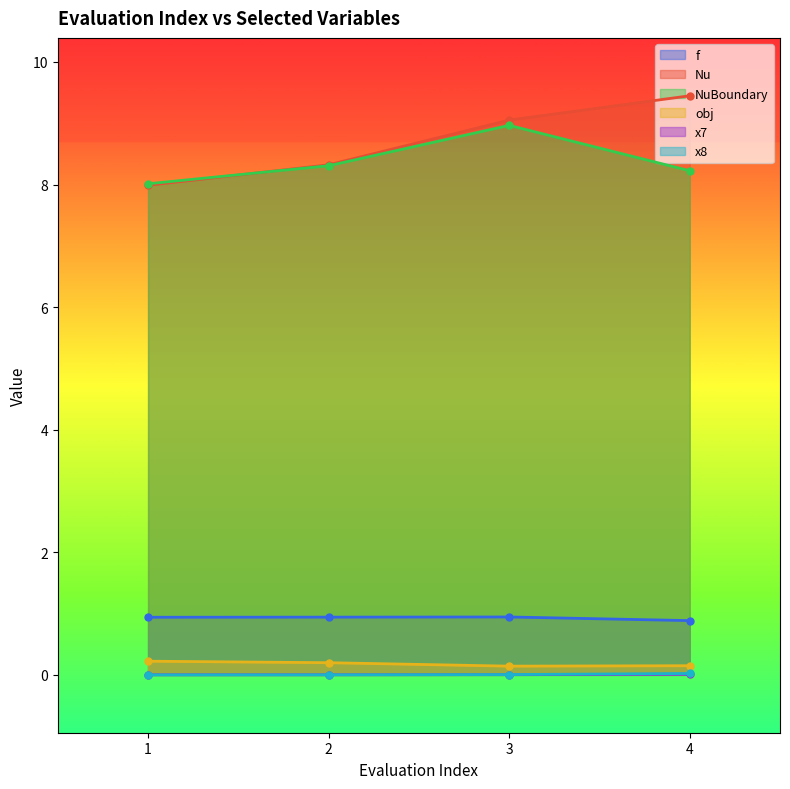

Does the chart have visible grid lines?

No